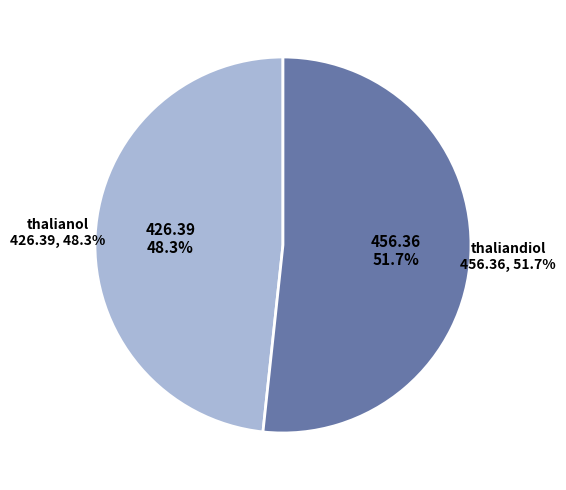

What percentage is the thaliandiol slice, to the nearest percent?

52%